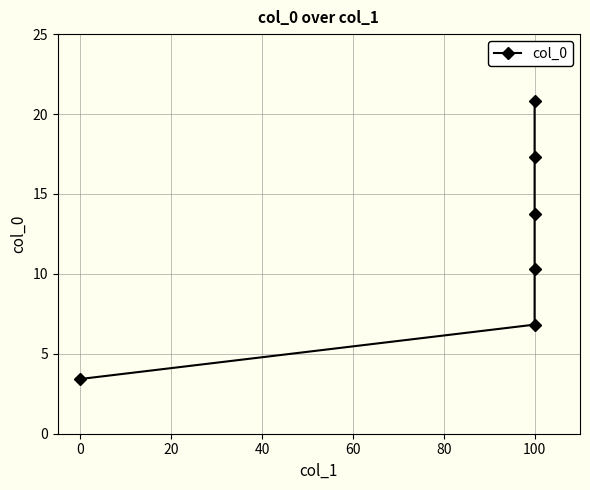

Does the chart have visible grid lines?

Yes